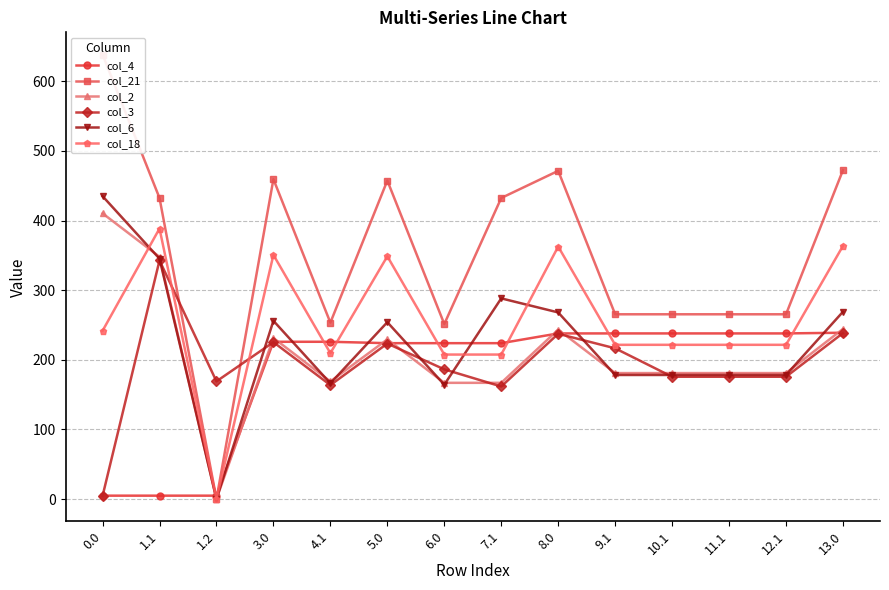

Reading left to right, list all the values displayed in this chart.

col_4: 0.0=4.9	1.1=4.9	1.2=4.9	3.0=225.9	4.1=225.9	5.0=223.9	6.0=223.9	7.1=223.9	8.0=237.9	9.1=237.9	10.1=237.9	11.1=237.9	12.1=237.9	13.0=238.9
col_21: 0.0=638.4	1.1=432.4	1.2=0.0	3.0=459.4	4.1=253.4	5.0=457.4	6.0=251.4	7.1=432.4	8.0=471.4	9.1=265.4	10.1=265.4	11.1=265.4	12.1=265.4	13.0=472.4
col_2: 0.0=410.3	1.1=347.9	1.2=0.0	3.0=231.3	4.1=168.9	5.0=229.3	6.0=166.9	7.1=166.9	8.0=243.3	9.1=180.9	10.1=180.9	11.1=180.9	12.1=180.9	13.0=244.3
col_3: 0.0=4.4	1.1=342.7	1.2=169.1	3.0=225.4	4.1=163.7	5.0=223.4	6.0=186.3	7.1=161.7	8.0=237.4	9.1=216.5	10.1=175.7	11.1=175.7	12.1=175.7	13.0=238.4
col_6: 0.0=435.0	1.1=345.2	1.2=0.0	3.0=256.0	4.1=166.2	5.0=254.0	6.0=164.2	7.1=288.2	8.0=268.0	9.1=178.2	10.1=178.2	11.1=178.2	12.1=178.2	13.0=269.0
col_18: 0.0=241.6	1.1=388.5	1.2=0.0	3.0=350.6	4.1=209.5	5.0=348.6	6.0=207.5	7.1=207.5	8.0=362.6	9.1=221.5	10.1=221.5	11.1=221.5	12.1=221.5	13.0=363.6